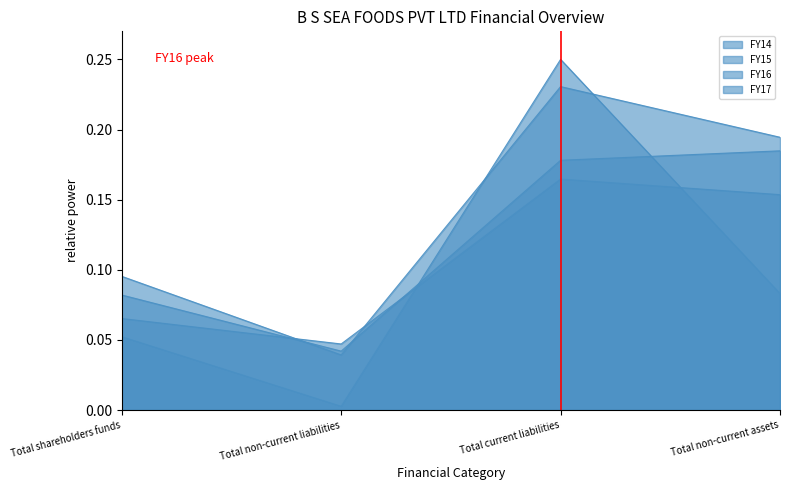

How many lines are shown in the chart?

4